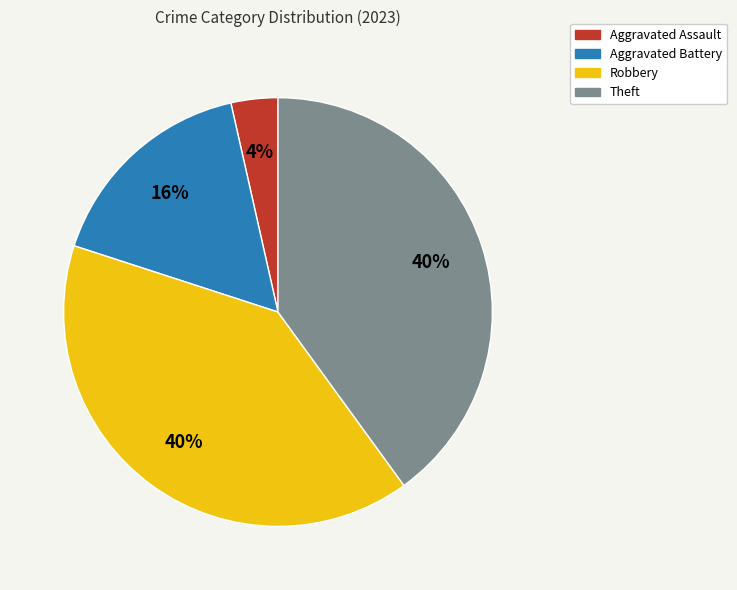

Is the sum of Robbery and Theft greater than half?

Yes